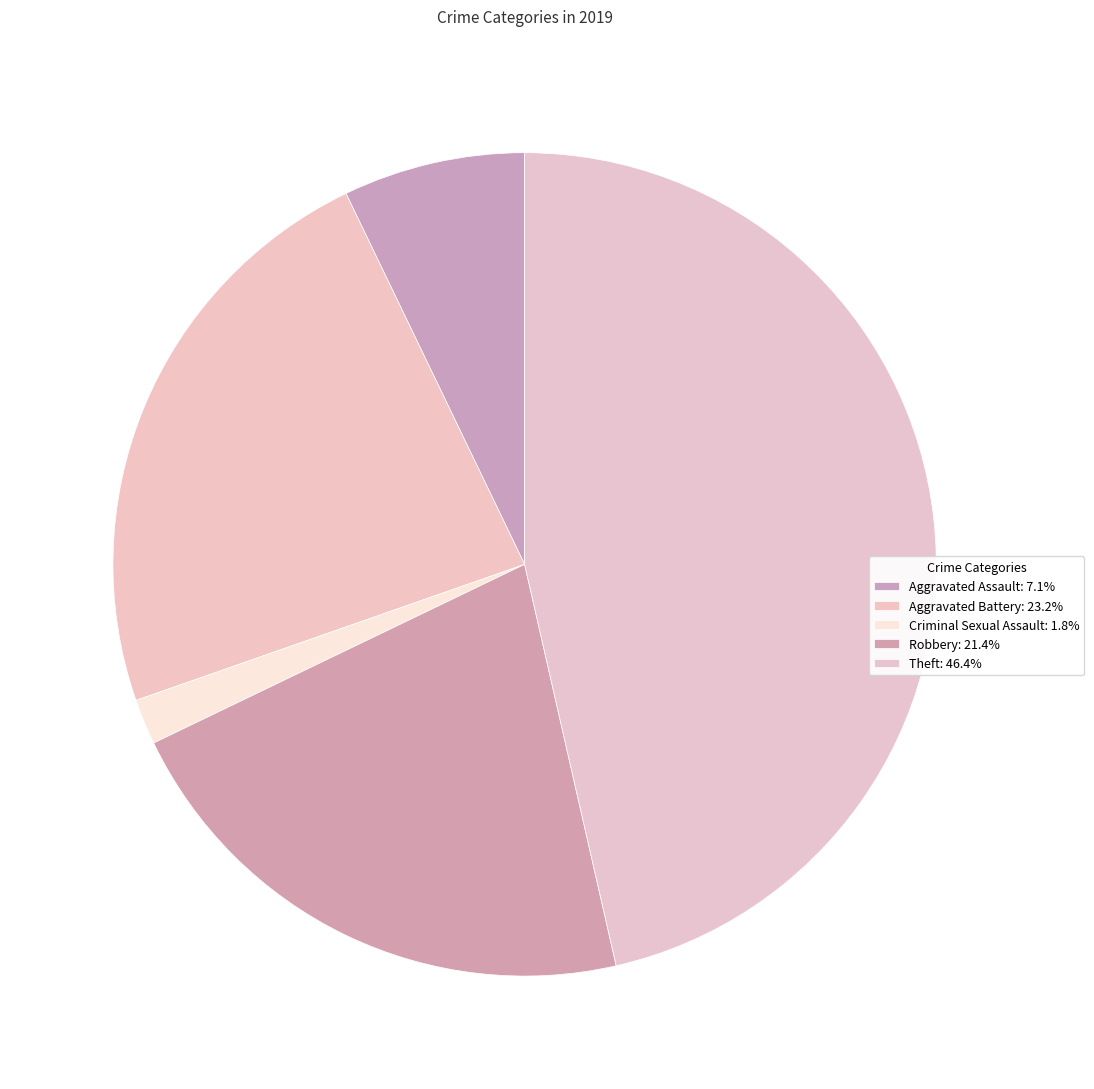

How many slices are in this pie chart?

5